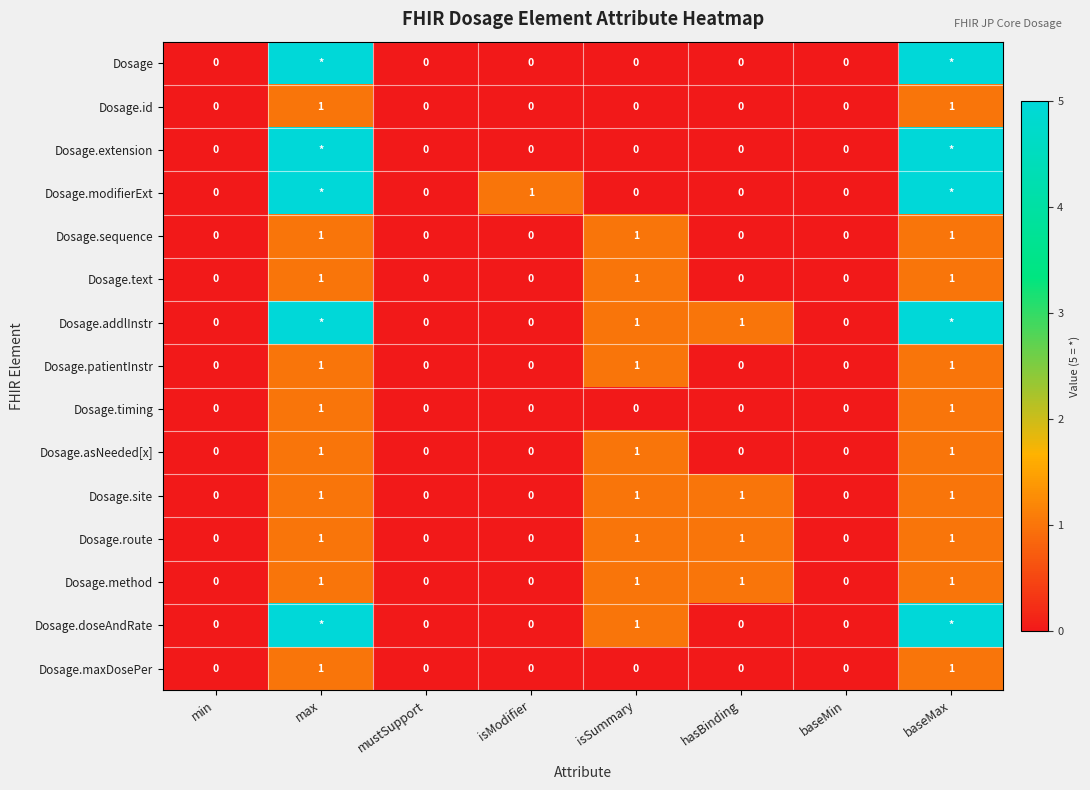

How many data points does each series have?

8